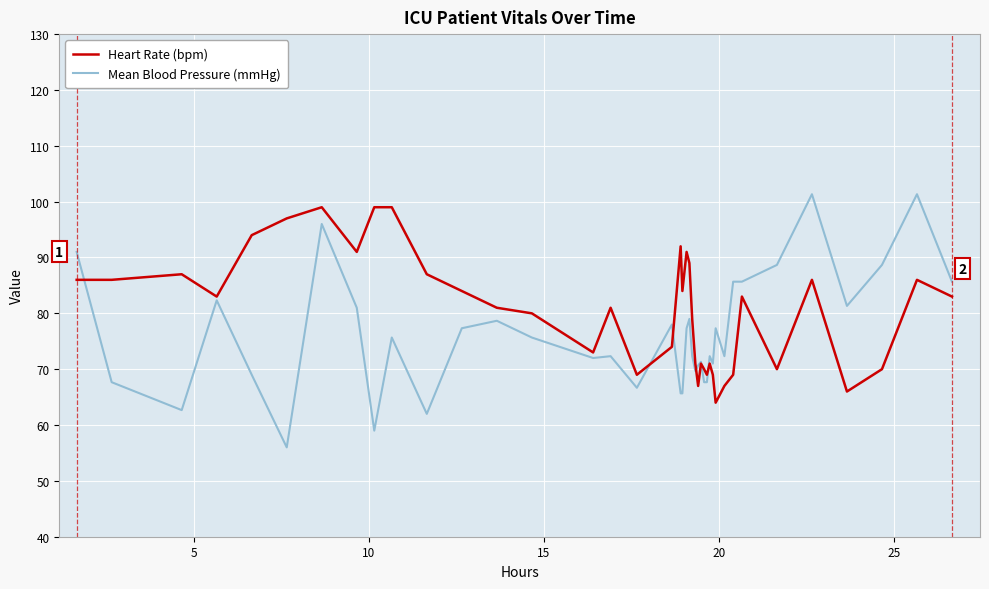

What is the minimum value shown in the chart?

56.0